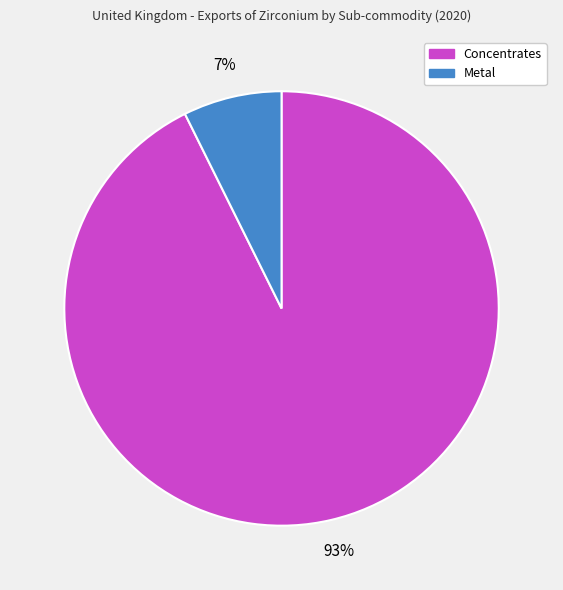

What percentage is the Metal slice, to the nearest percent?

7%